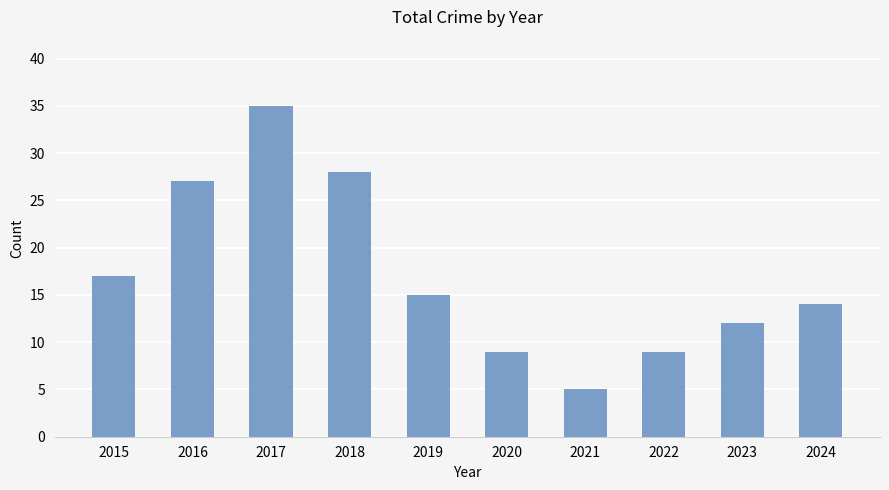

Approximately how many times larger is the value at 2021 compared to 2018?

0.2